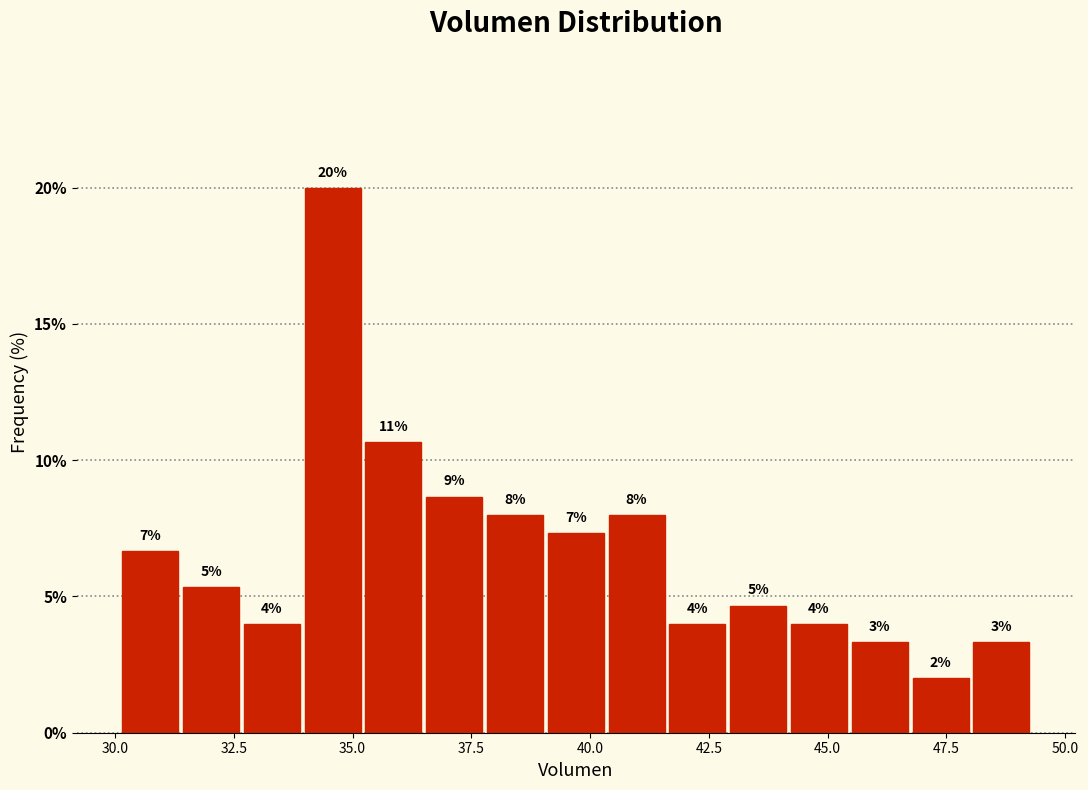

Around what value on the x-axis is the tallest bar? Give the approximate position of its centre, as read against the axis.

34.5